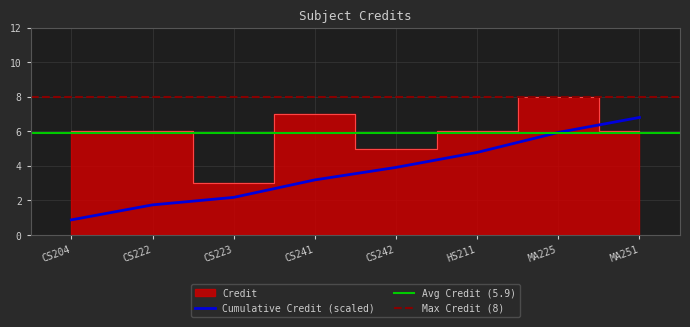

Which has a higher value, CS222 or CS242?

CS222